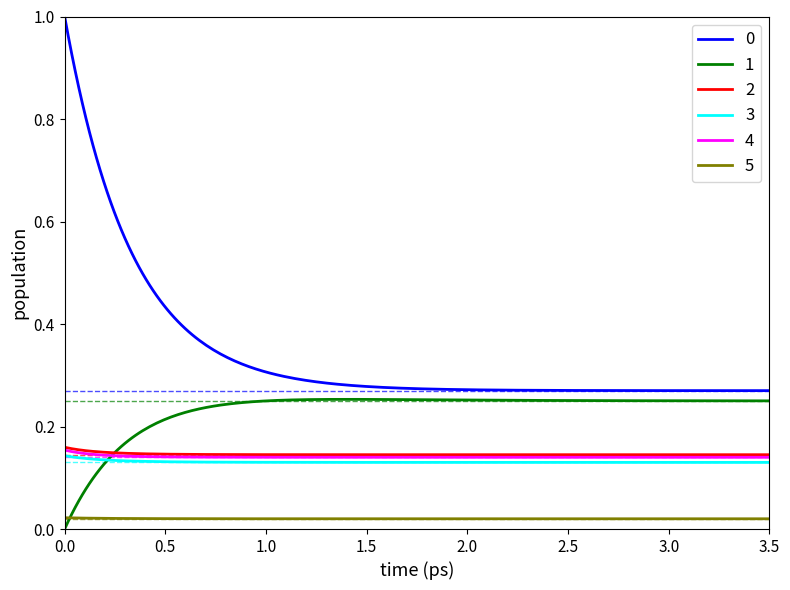

True or false: 5 and 2 cross at least once.

False